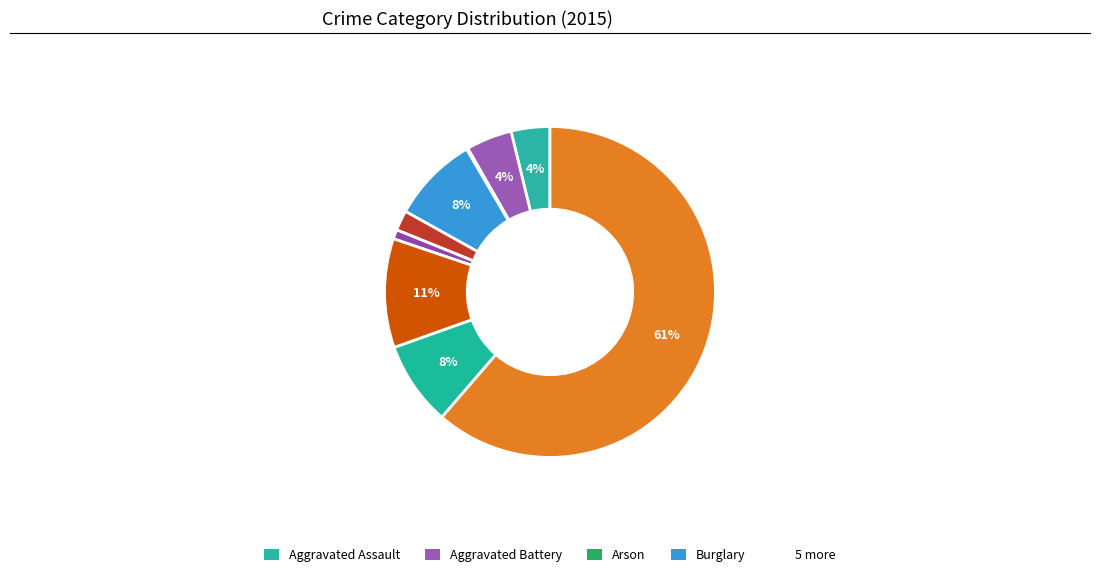

Which slice is the smallest?

Arson